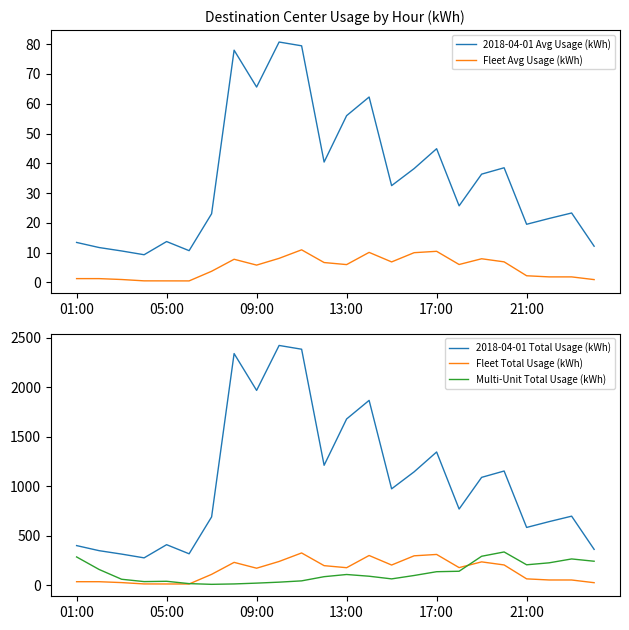

How many lines are shown in the chart?

5